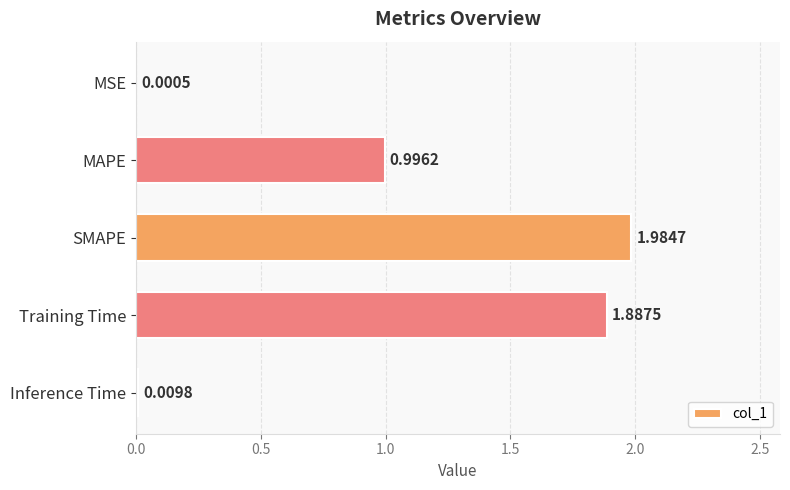

At which label is the value closest to 0?

MSE